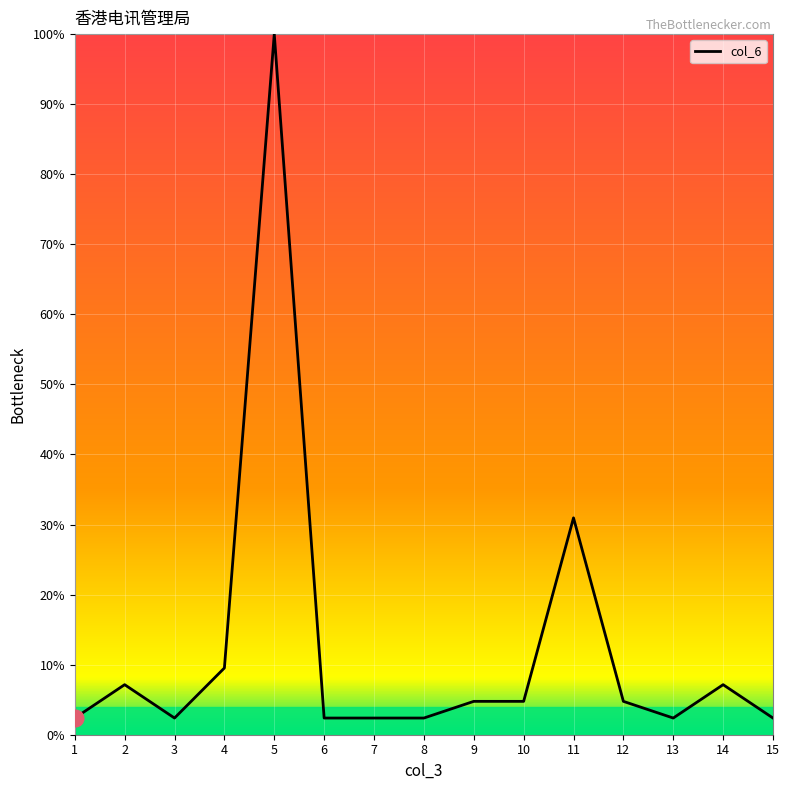

What is the difference between the values at 2 and 12?

2.4